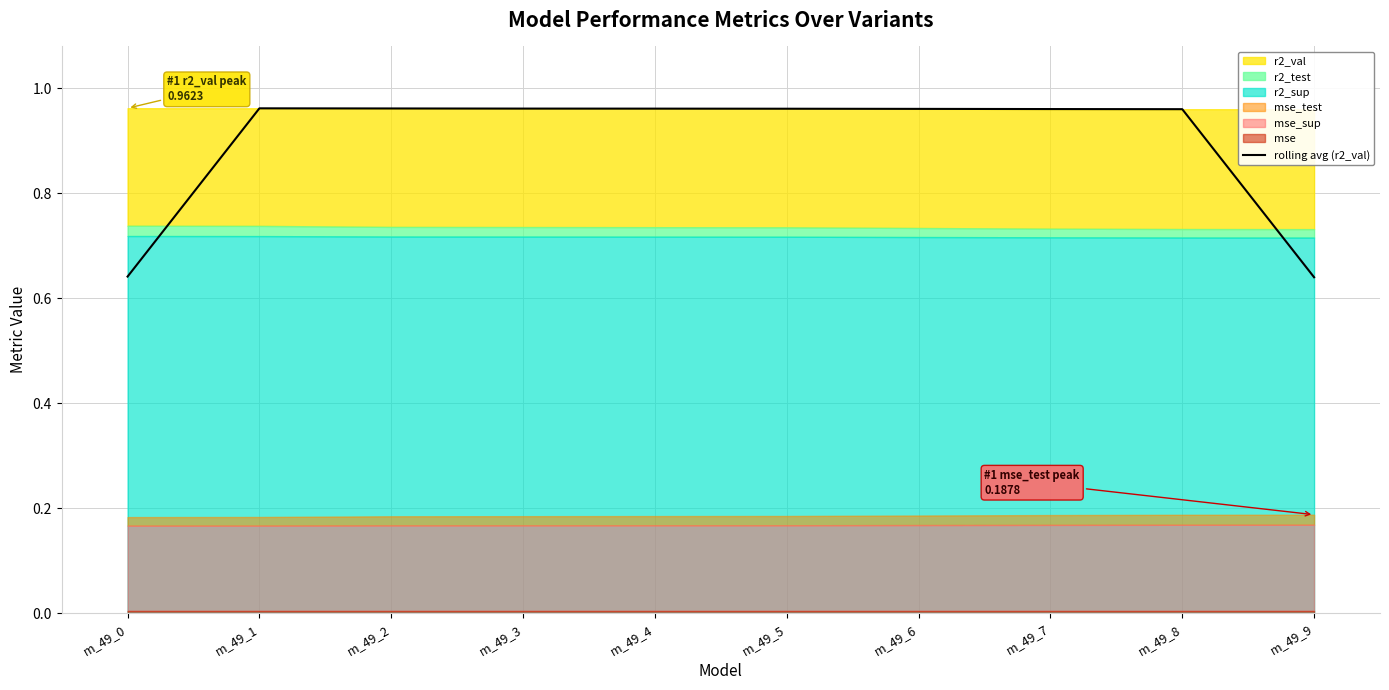

Does the chart have visible grid lines?

Yes